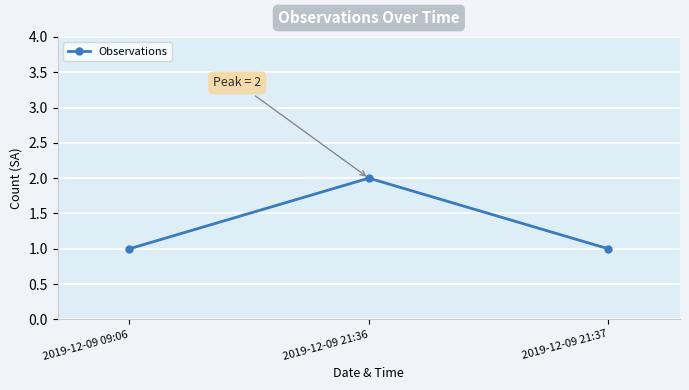

What is the sum of the values at 2019-12-09 21:37 and 2019-12-09 21:36?

3